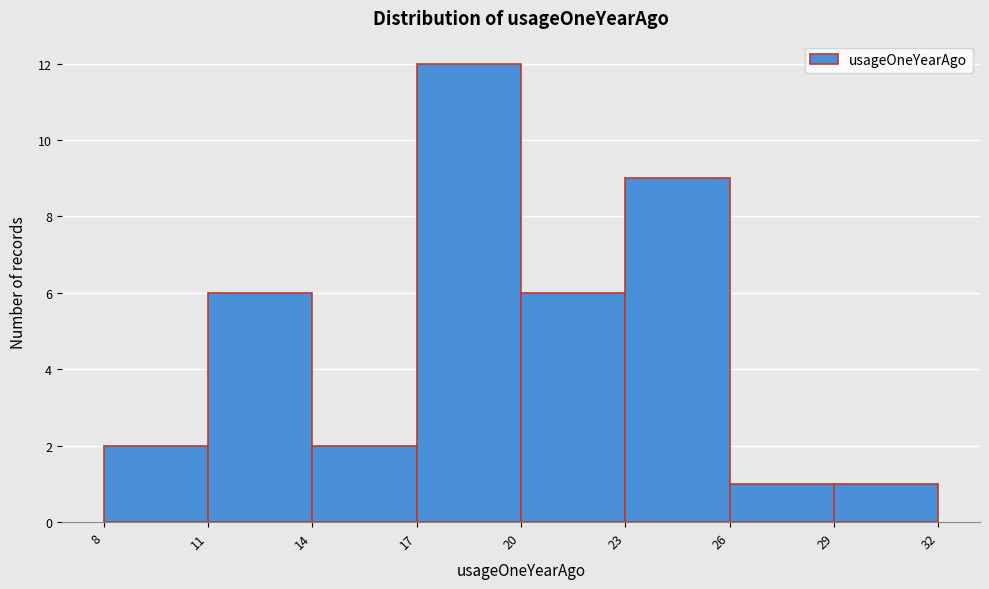

What is the height of the bar covering 17 to 20 on the x-axis? The values are not printed on the chart, so give them approximately, as read against the axis.

12